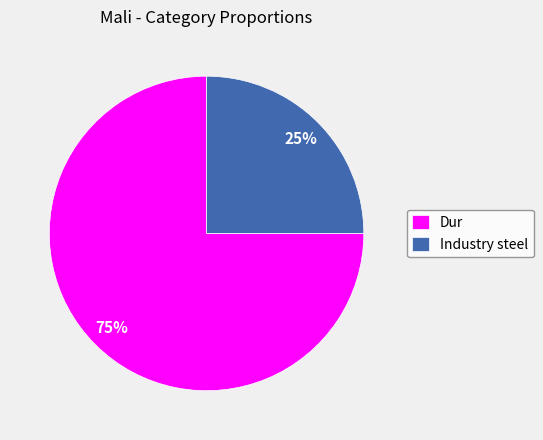

How many slices are in this pie chart?

2